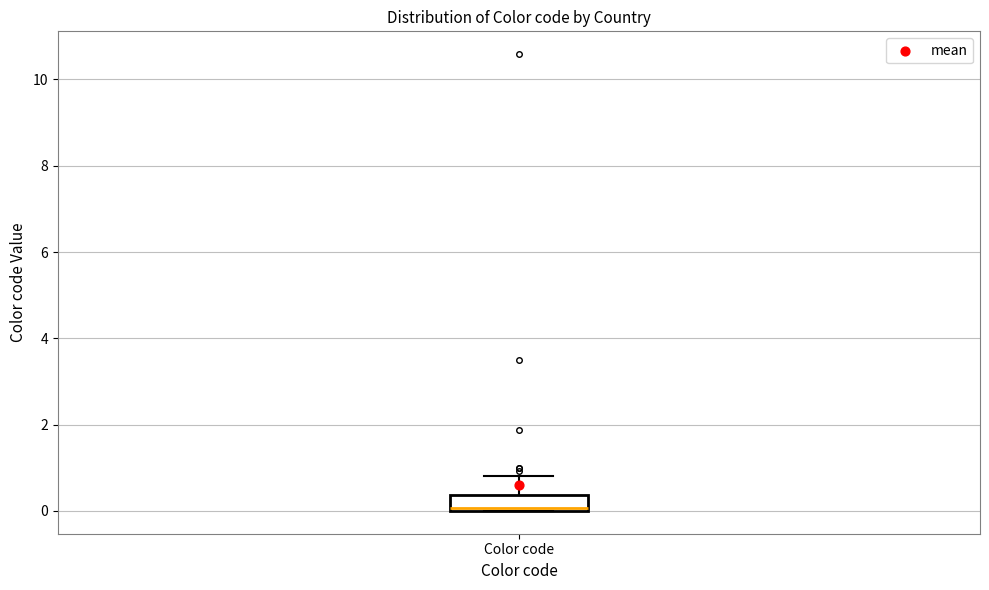

Read this box plot against the y-axis: the position of the median line, the range covered by the box, and the ends of both whiskers. The values are not printed on the chart, so give them approximately, as read against the axis.

median 0.0 (just above the box's lower edge), box 0.0 to 0.4, whiskers 0.0 to 0.8